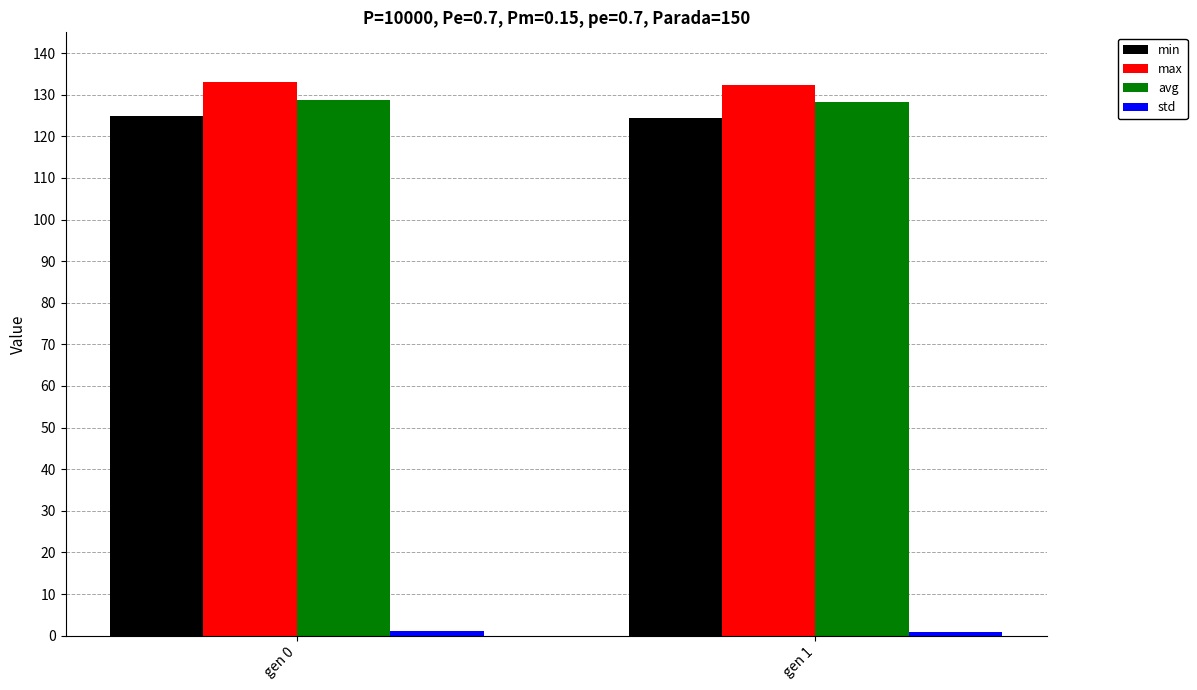

Is it true that min equals 125.0 at gen 0?

True